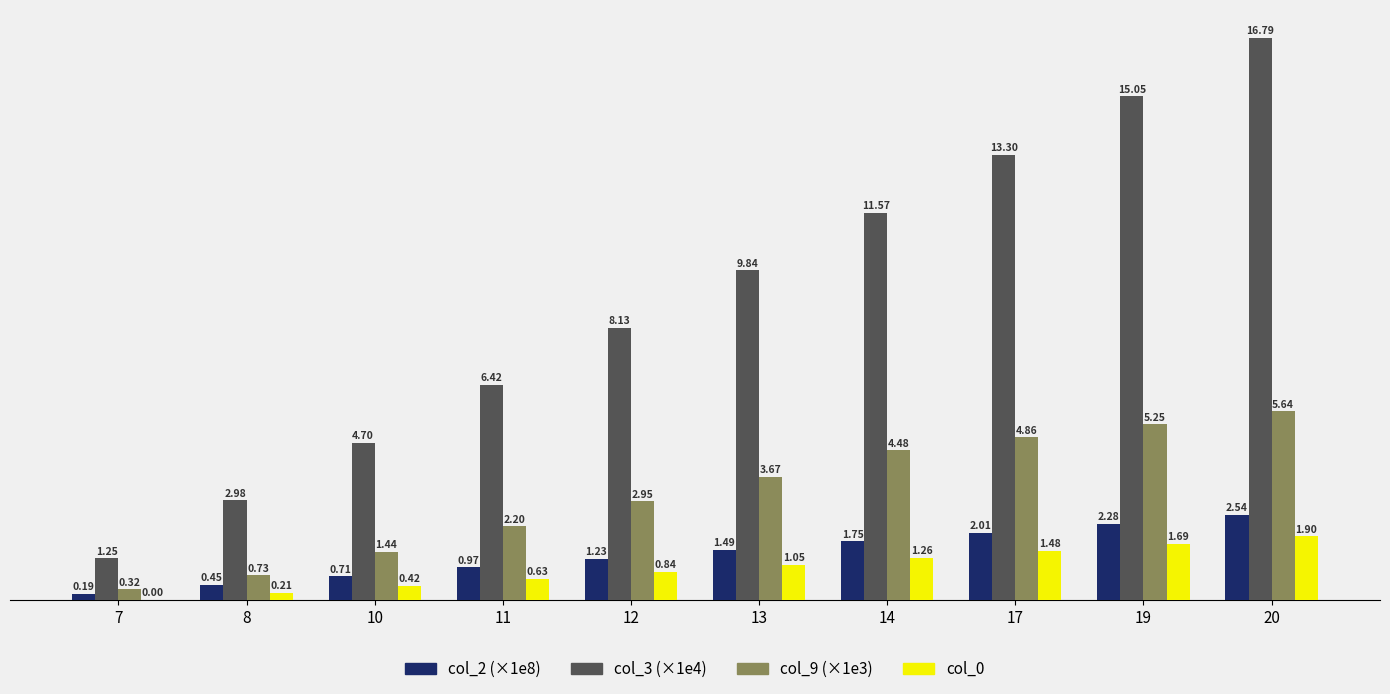

At which label does col_0 reach its peak?

20